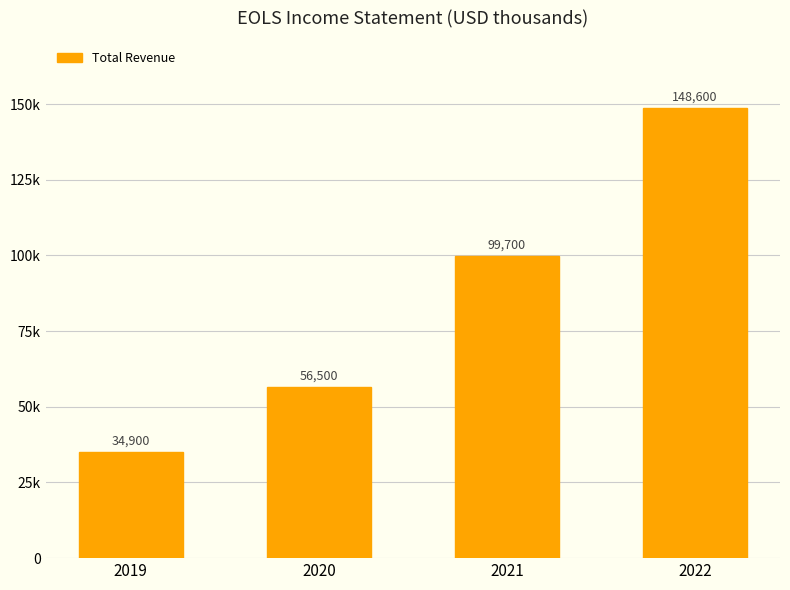

What is the change in value from 2021 to 2022?

+48900